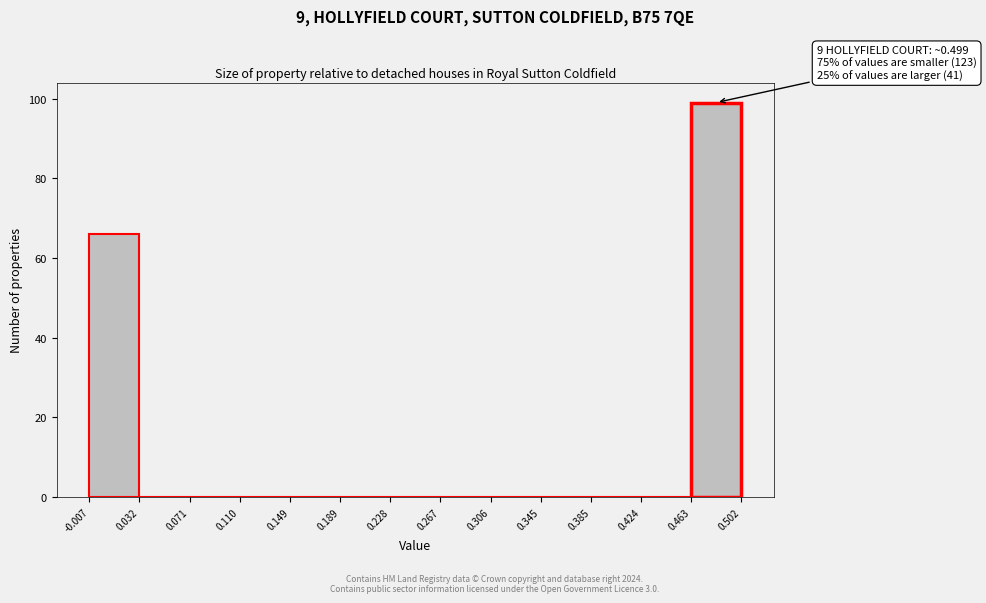

Over which range of the x-axis is the bar tallest?

0.463 to 0.502